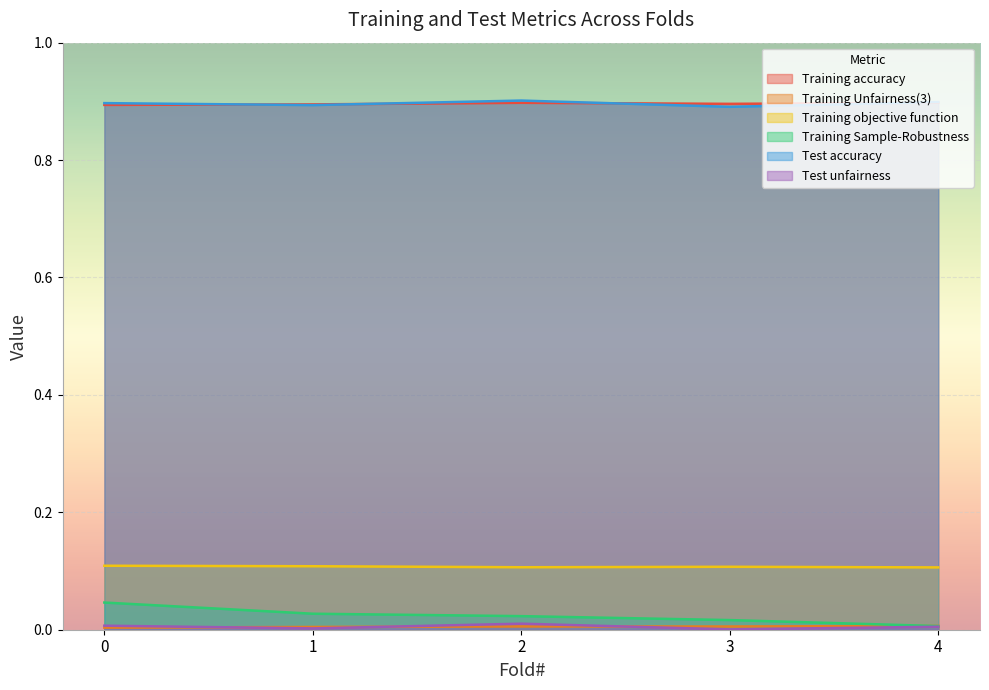

Which has a higher value, 1 or 0?

1